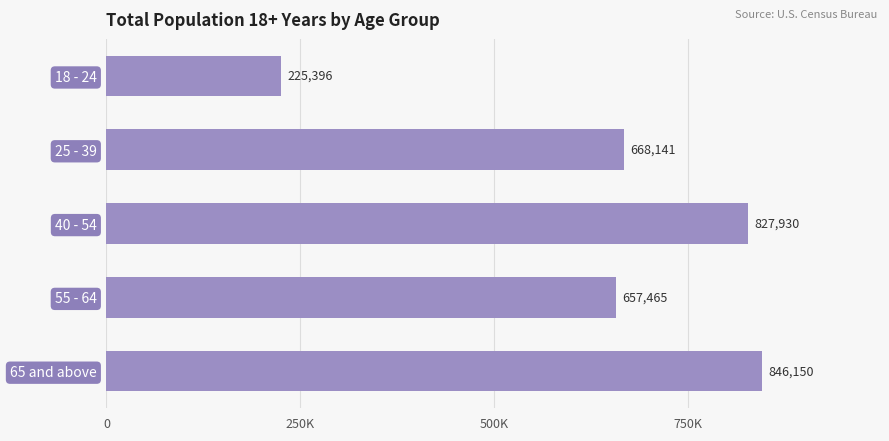

How many values are below 668141?

2